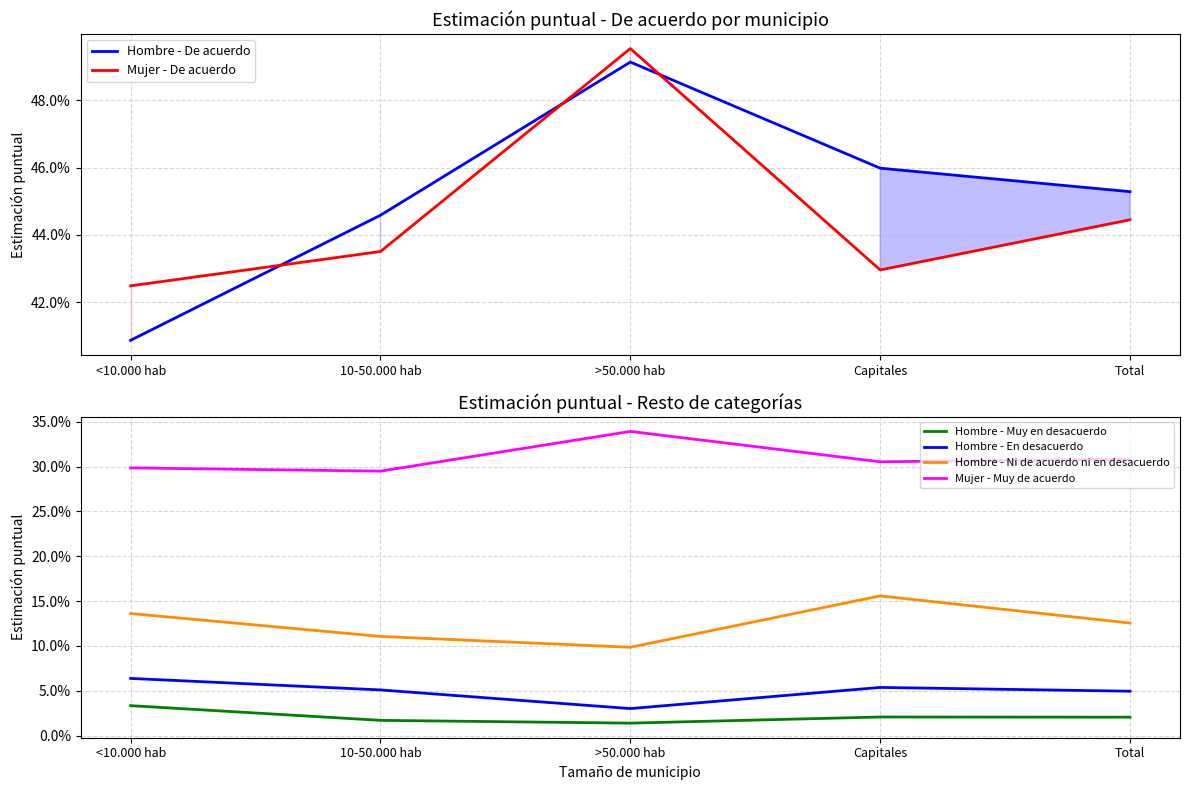

List the series in order of their peak value, highest first.

Mujer - De acuerdo, Hombre - De acuerdo, Mujer - Muy de acuerdo, Hombre - Ni de acuerdo ni en desacuerdo, Hombre - En desacuerdo, Hombre - Muy en desacuerdo